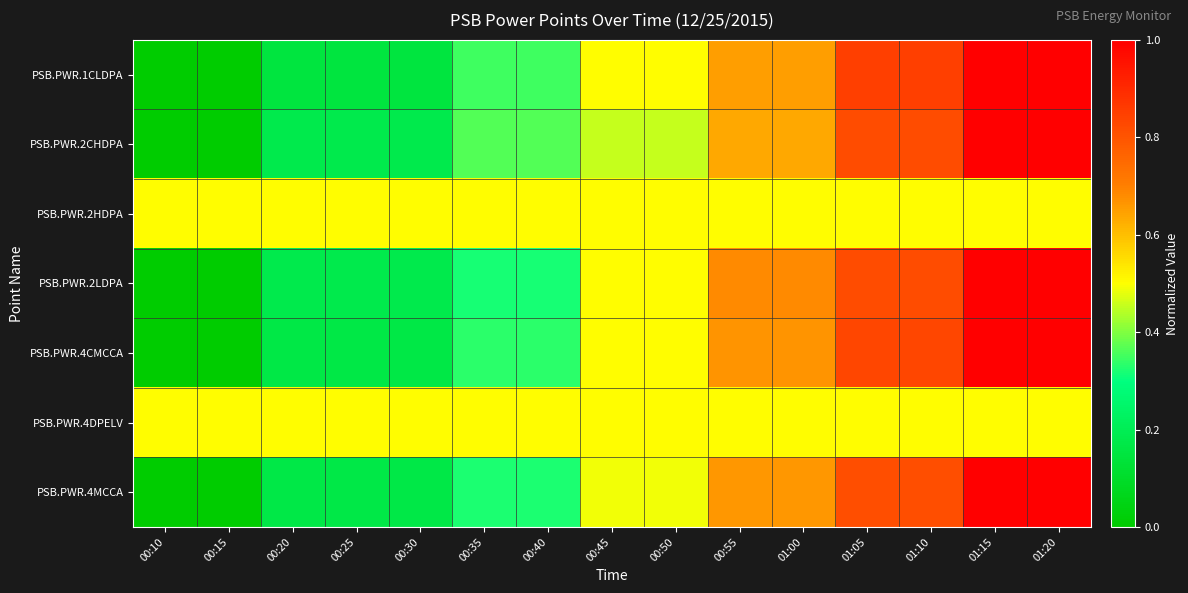

Count the number of categories in the chart.

15